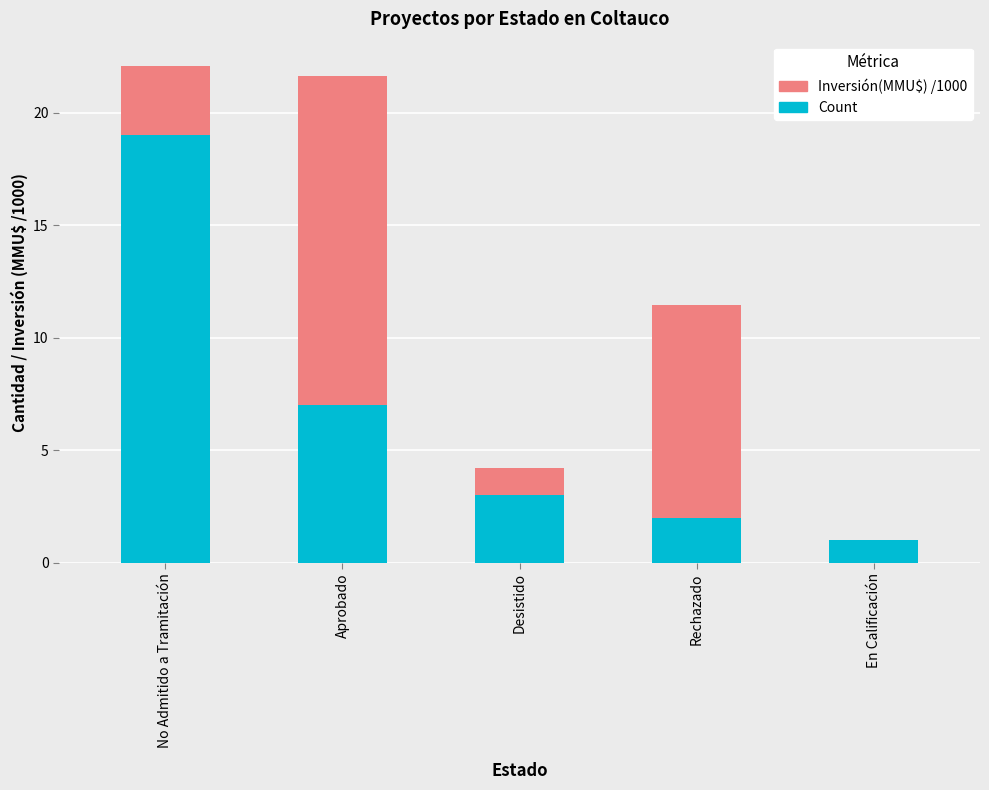

At which label does Count reach its peak?

No Admitido a Tramitación